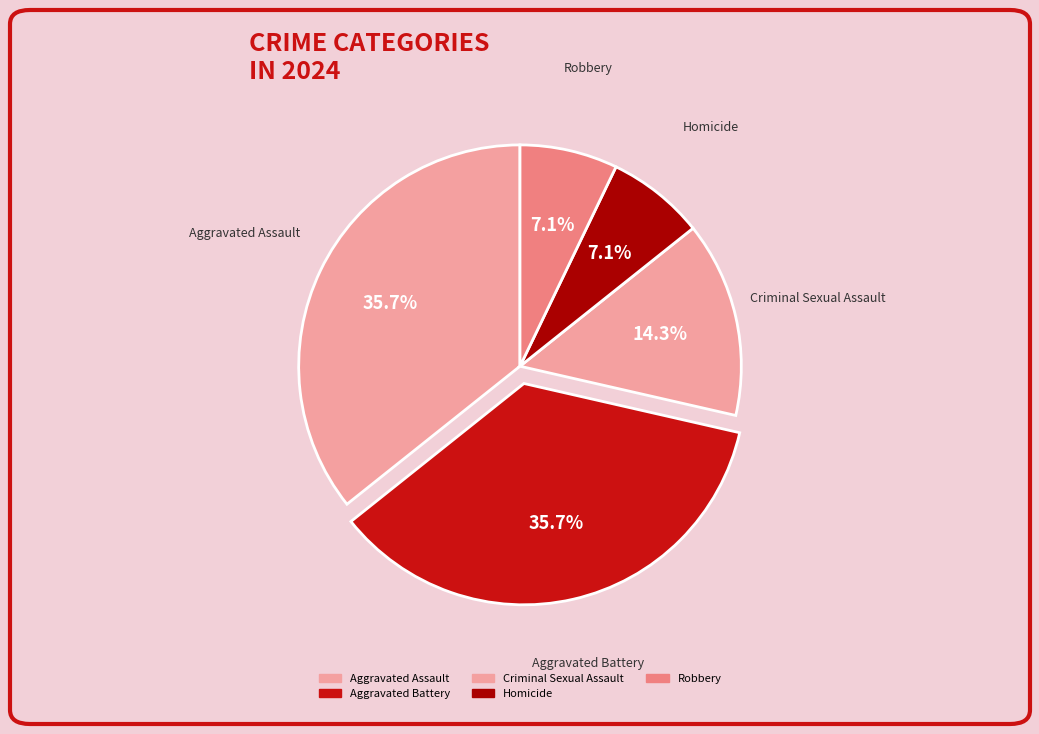

Which category has the smallest portion of the pie?

Homicide